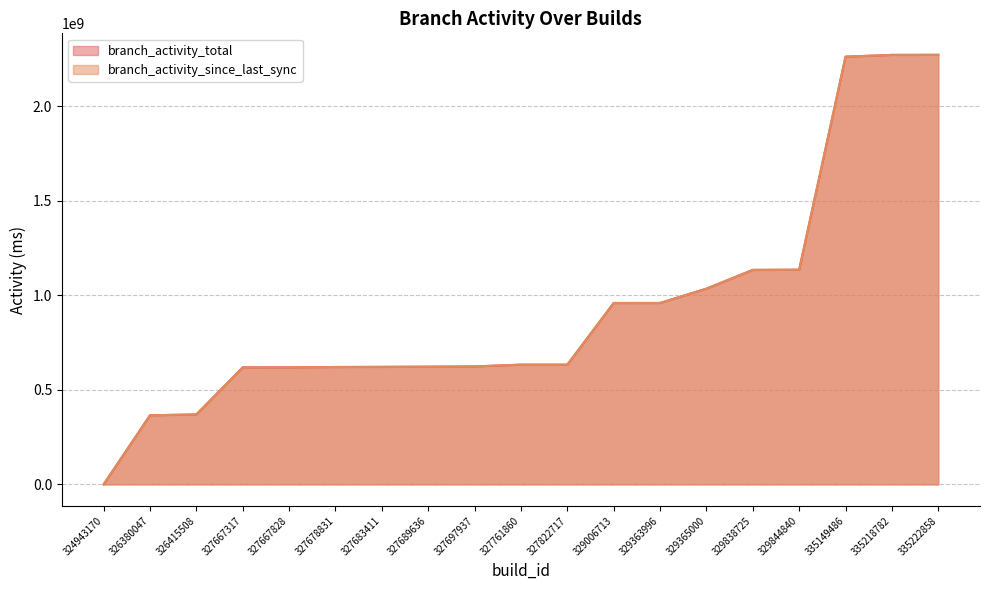

The branch_activity_total series shows 1139260710 at 327761860. True or false?

False